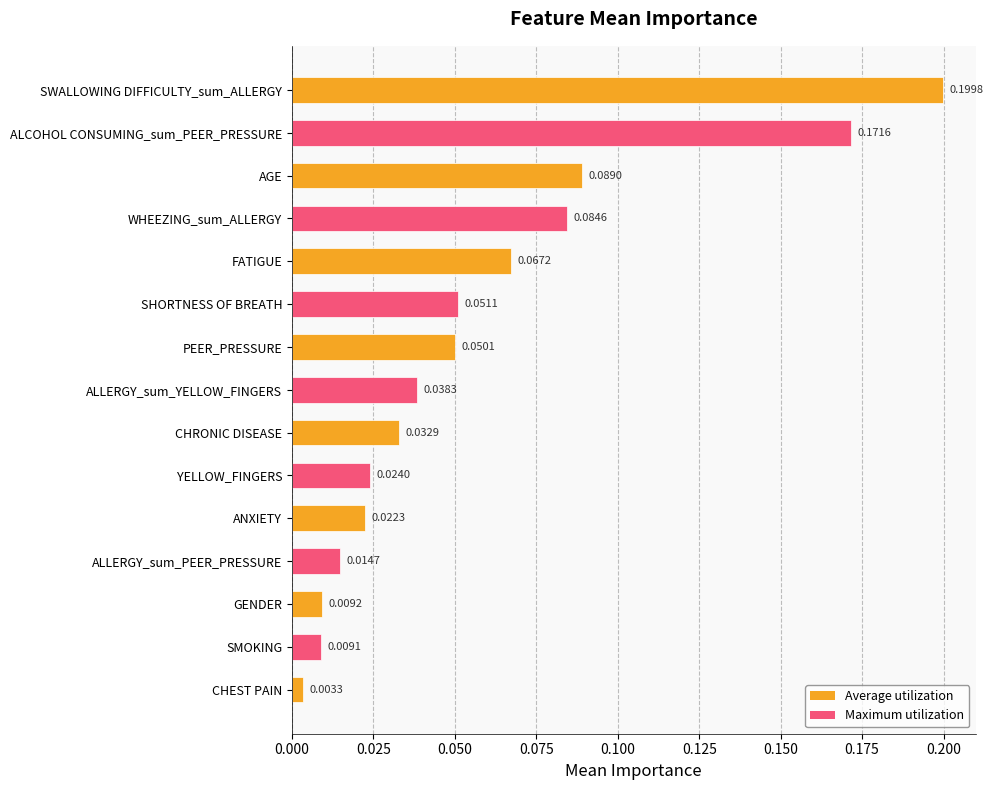

Which has a higher value, PEER_PRESSURE or ANXIETY?

PEER_PRESSURE